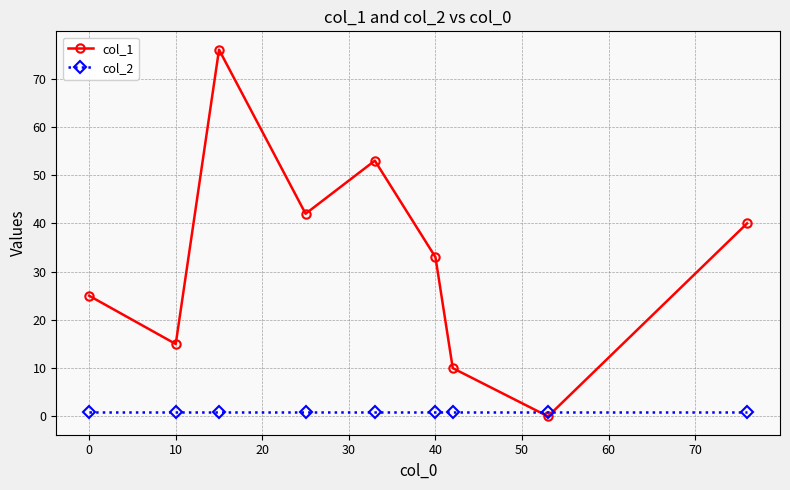

Which series has the largest range (max minus min)?

col_1